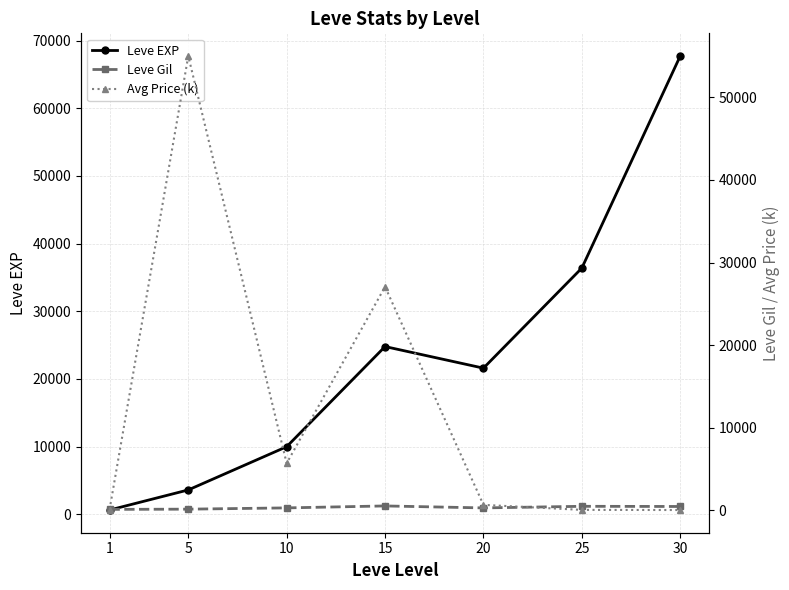

The value of Avg Price (k) at 30 is 34.6. True or false?

True